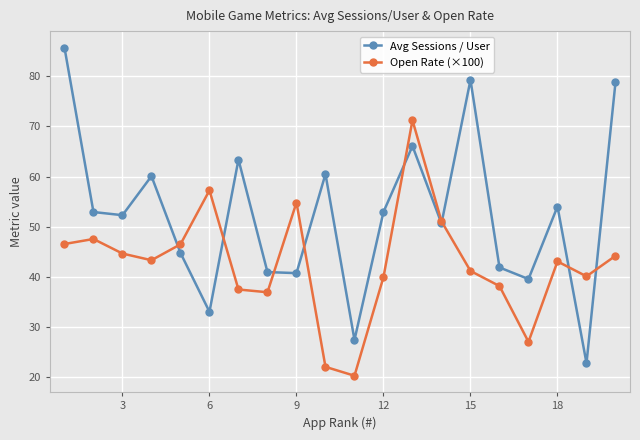

In Avg Sessions / User, how many points are lower than both neighbors (excluding endpoints)?

7